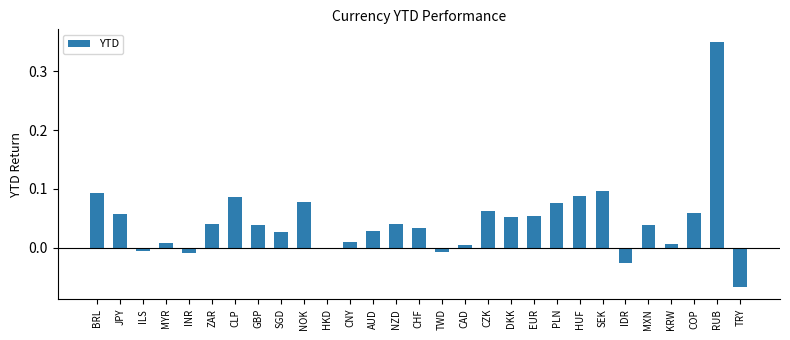

Which has a higher value, CZK or RUB?

RUB